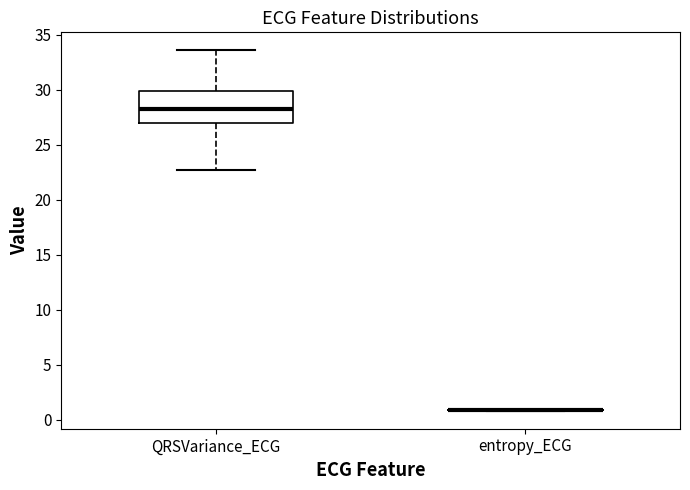

Reading left to right, transcribe this box plot: for each box, give where its median line is, the range the box spans, and where its two whiskers end, as read against the y-axis. The values are not printed on the chart, so give them approximately, as read against the axis.

QRSVariance_ECG: median 28.5, box 27.0 to 30.0, whiskers 22.5 to 33.5
entropy_ECG: box collapsed to a line at 1.0, whiskers 1.0 to 1.0